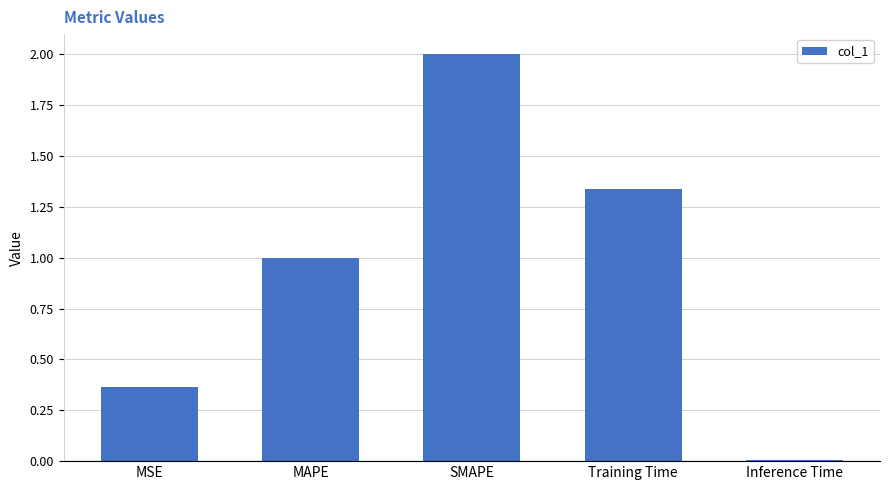

At which label is the value closest to 1?

MAPE